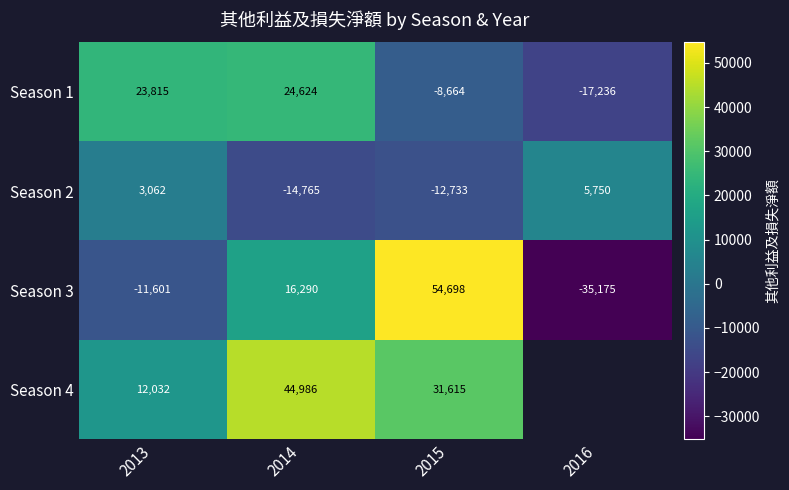

True or false: Season 2 has a value of 3726.7 at 2016.

False